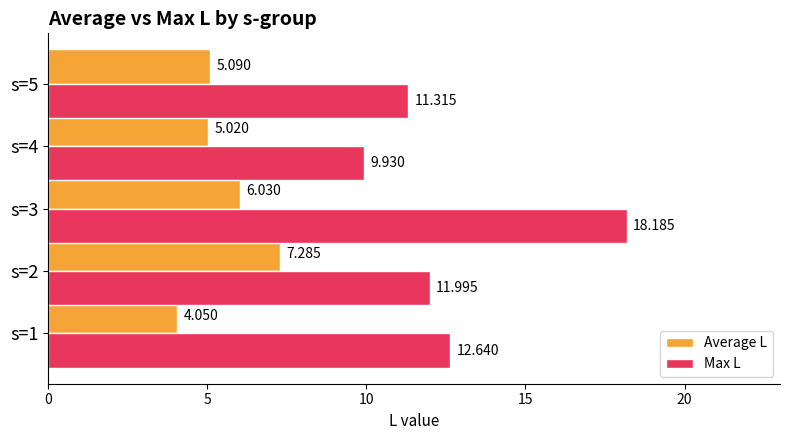

Which label corresponds to the largest value in the chart?

s=3